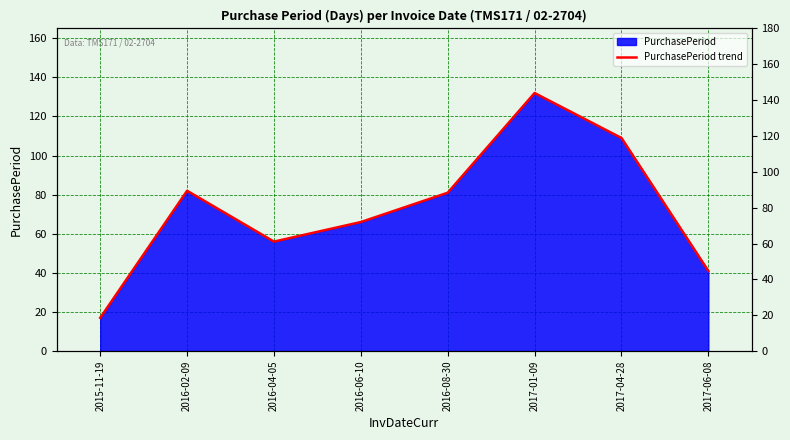

Which has a higher value, 2017-06-08 or 2016-02-09?

2016-02-09